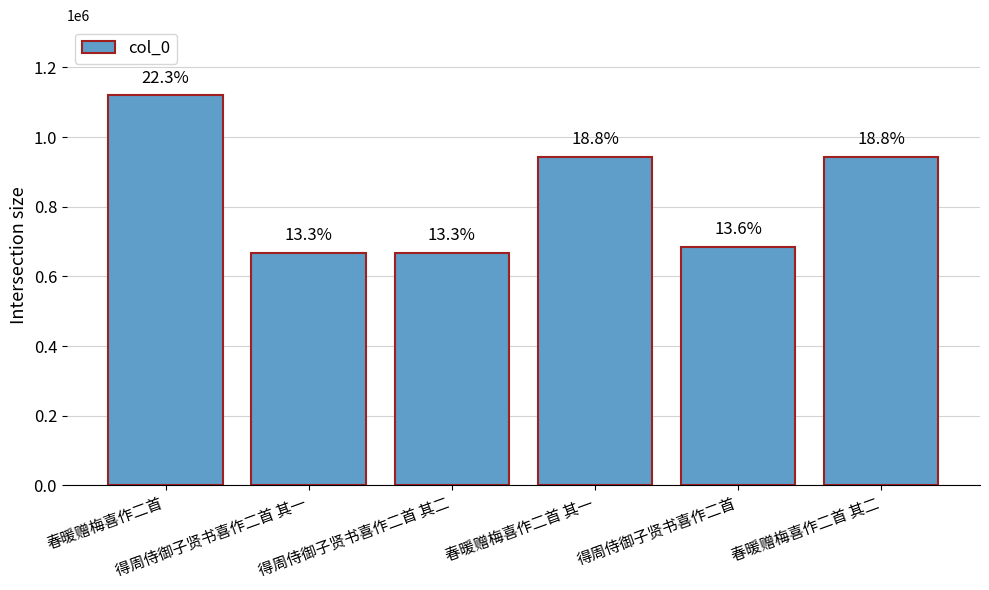

What is the sum of the values at 得周侍御子贤书喜作二首 其一 and 春暖赠梅喜作二首?

1787262